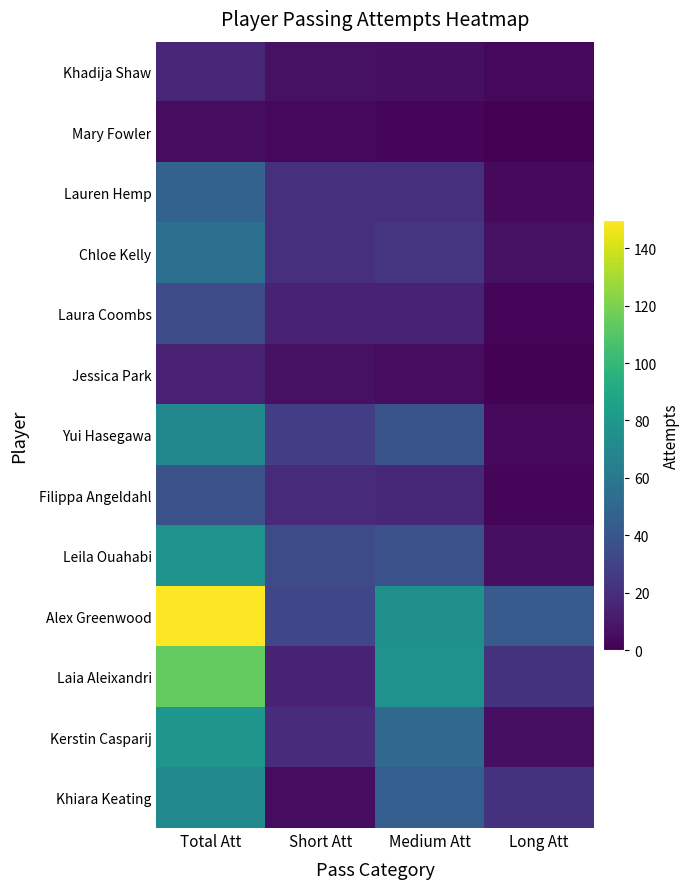

At which category does the chart reach its peak across all series?

Total Att